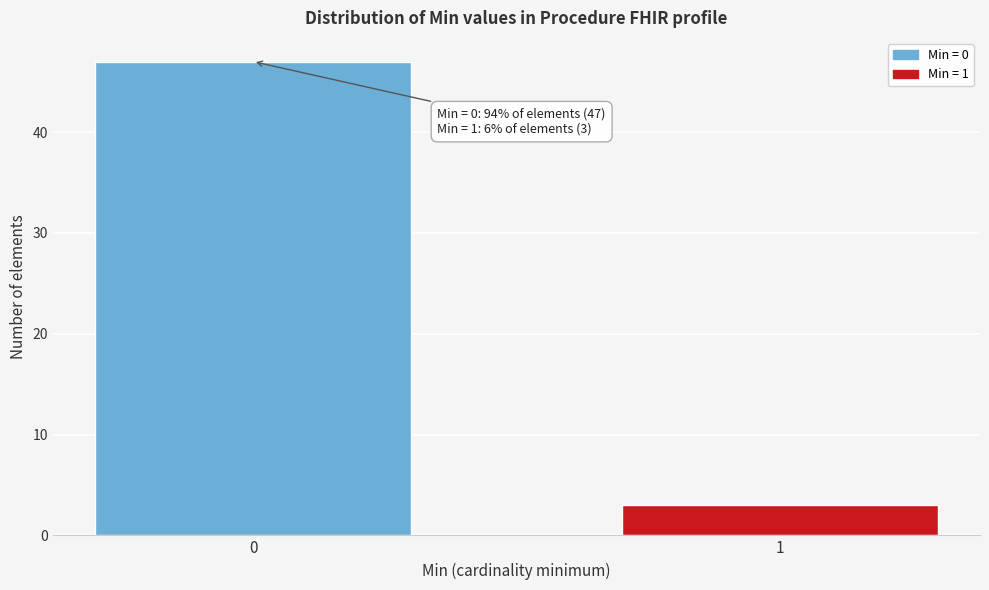

Reading right to left, list all the values displayed in this chart.

1=3	0=47